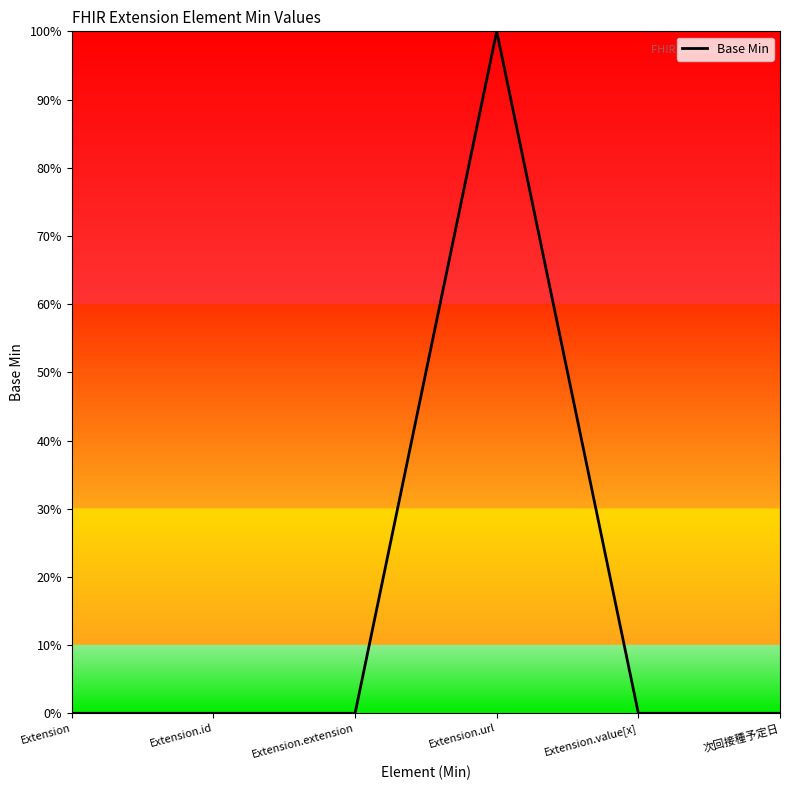

Count the values in the range 0 to 1.

6